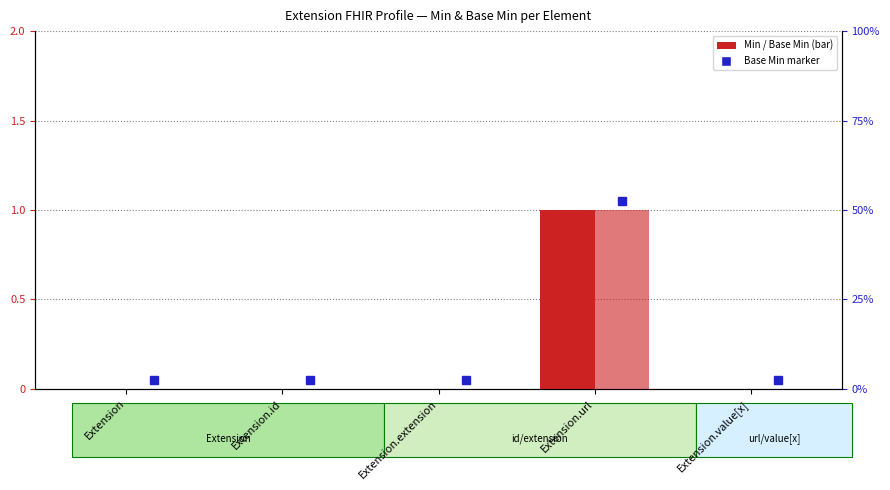

What are all the series names shown in the legend?

Min, Base Min